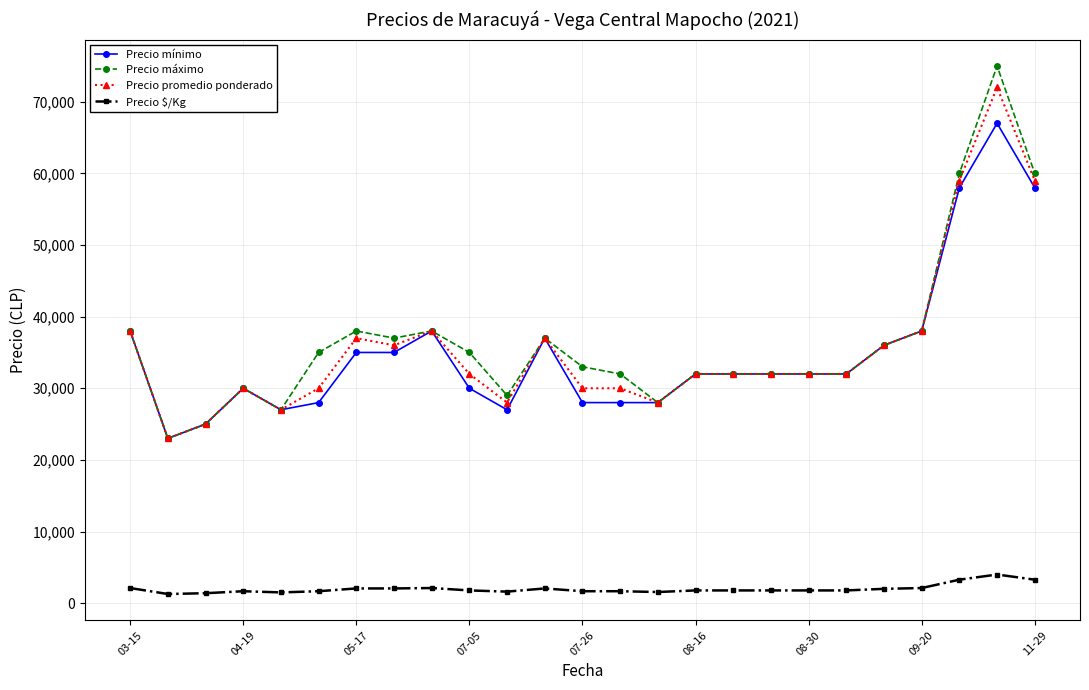

At how many categories does at least one series exceed 11237?

25